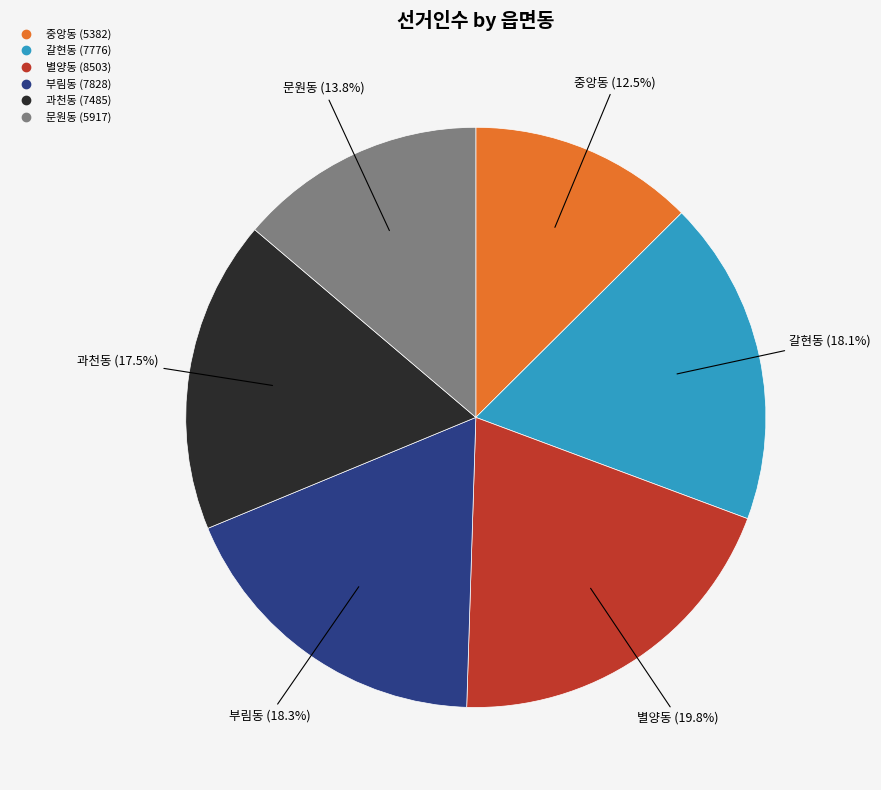

Is there any slice that represents more than half of the pie?

No